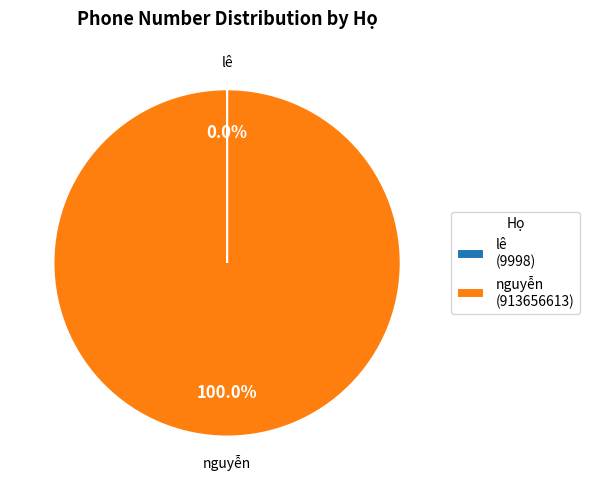

Is there a majority slice in this chart?

Yes